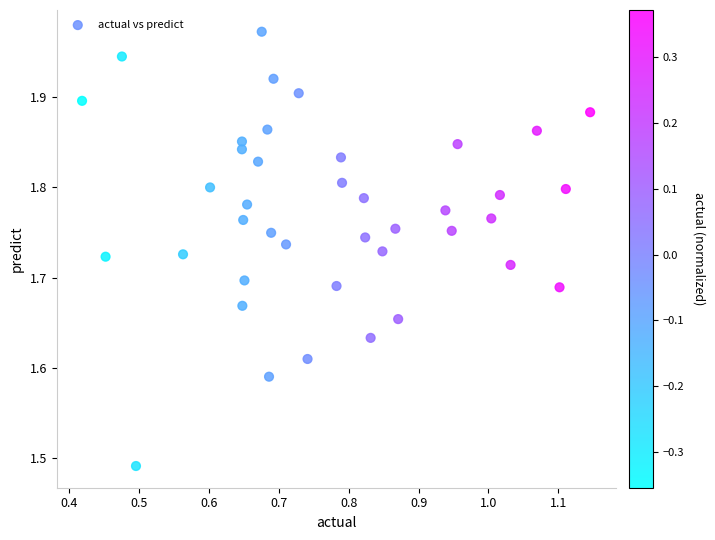

What is the range of X values (max minus min)?

0.7